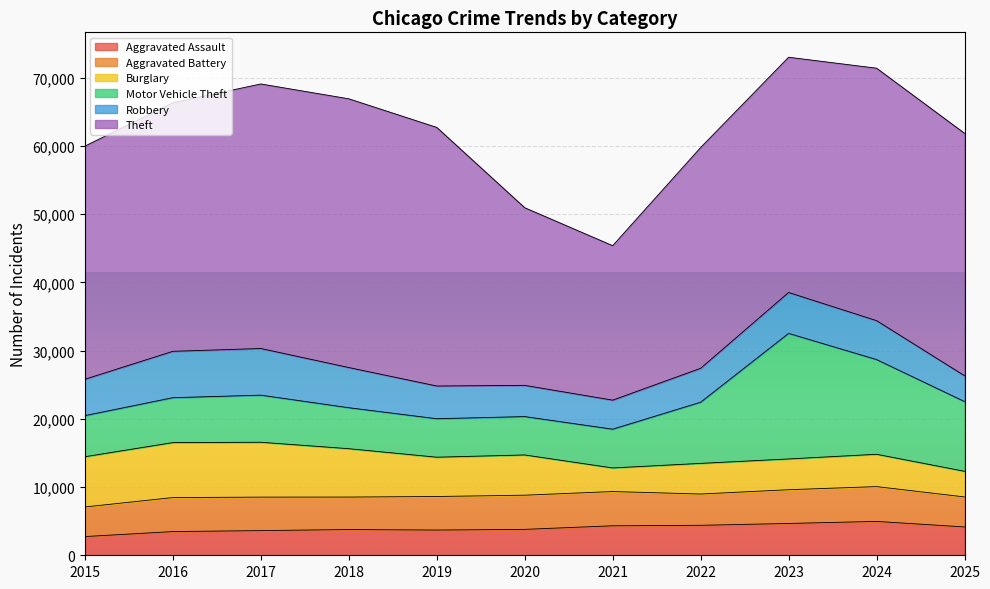

What is the value of the Theft point at the 2nd from the left?

36433